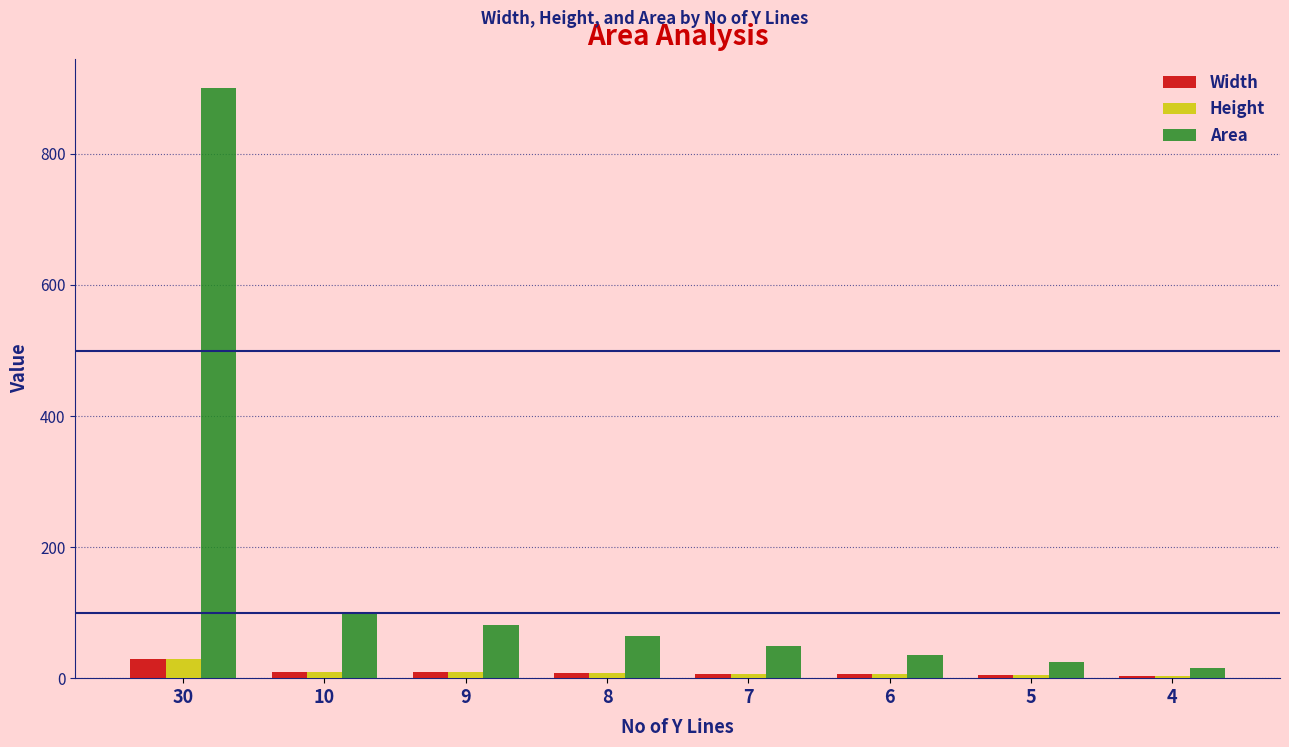

The value of Height at 5 is 5. True or false?

True